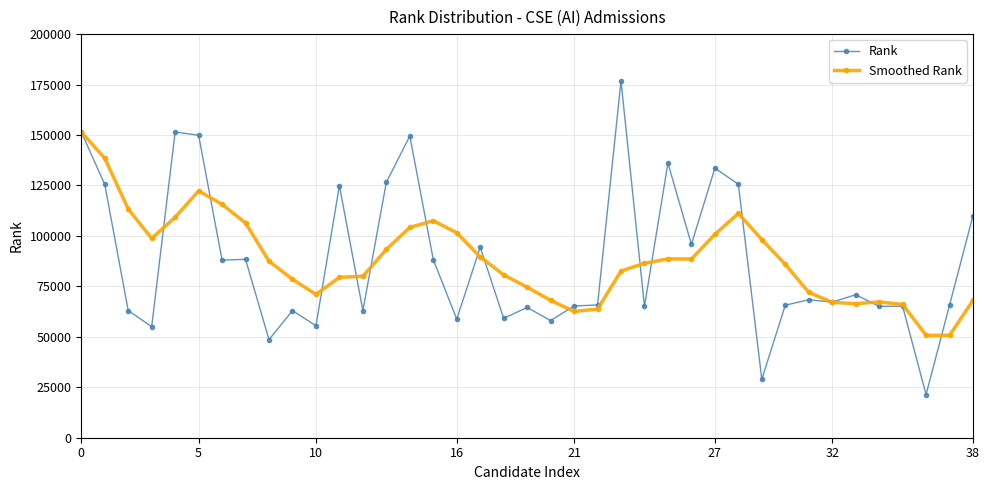

At how many categories does at least one series exceed 143483?

5